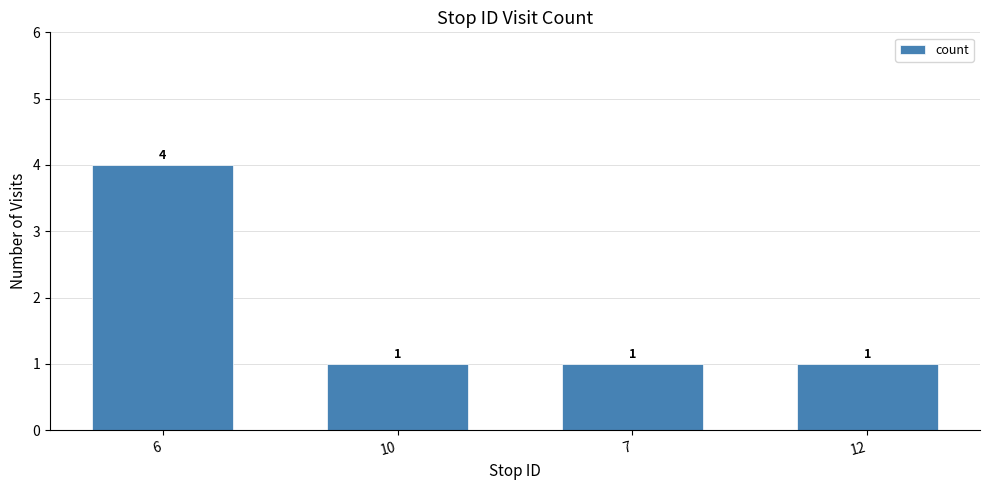

What is the difference between the values at 12 and 6?

3